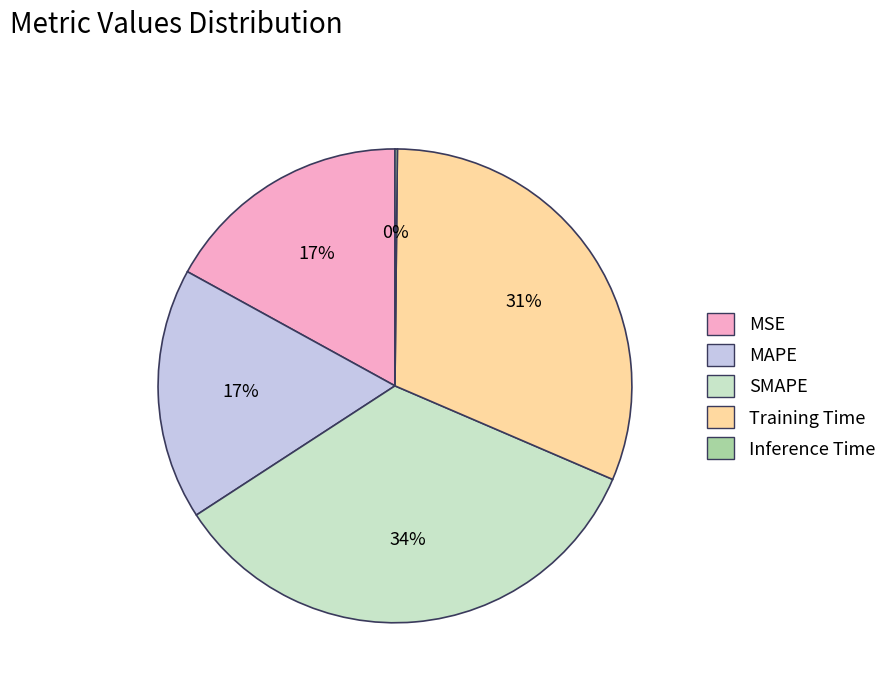

What percentage is the MSE slice, to the nearest percent?

17%